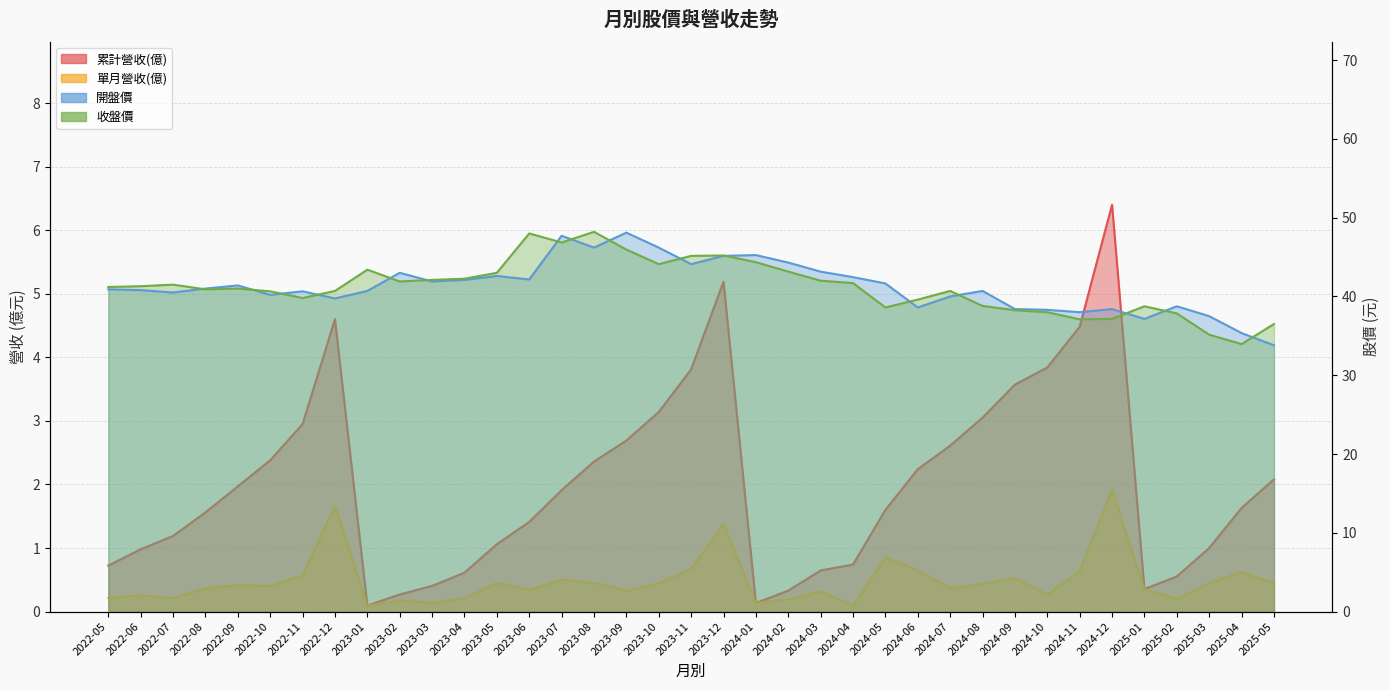

True or false: 累計營收(億) has a value of 2.4 at 2023-08.

True